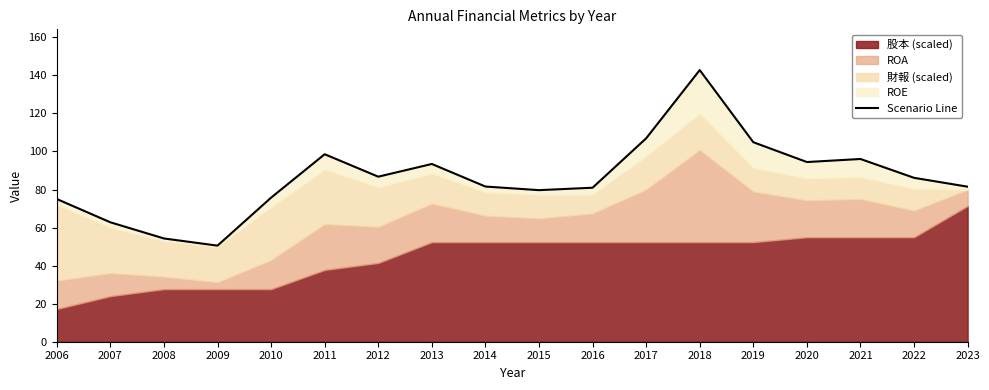

What is the value of the 8th point from the left?

93.4